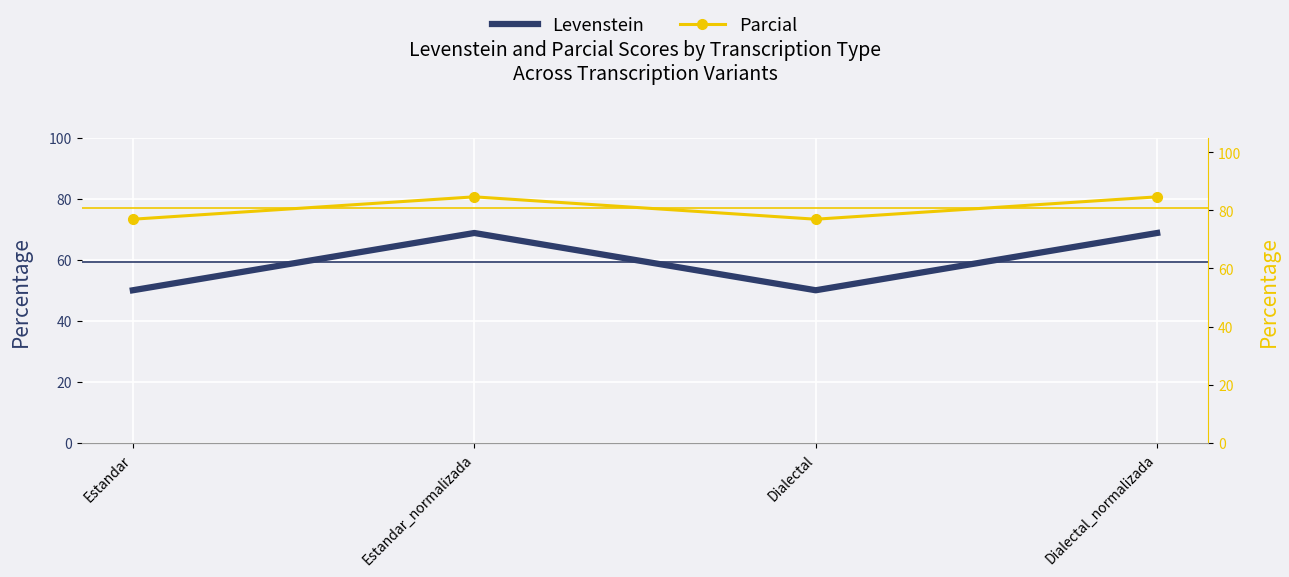

Reading right to left, list all the values displayed in this chart.

Levenstein: 68.8	50.0	68.8	50.0
Parcial: 84.6	76.9	84.6	76.9